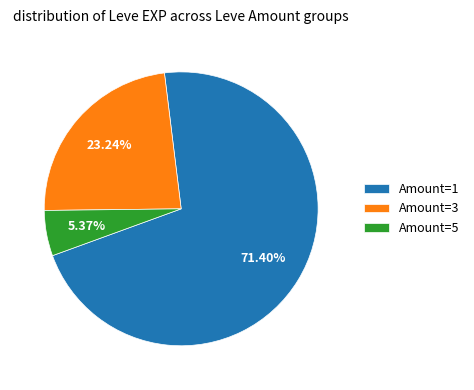

Count the number of slices in the pie.

3